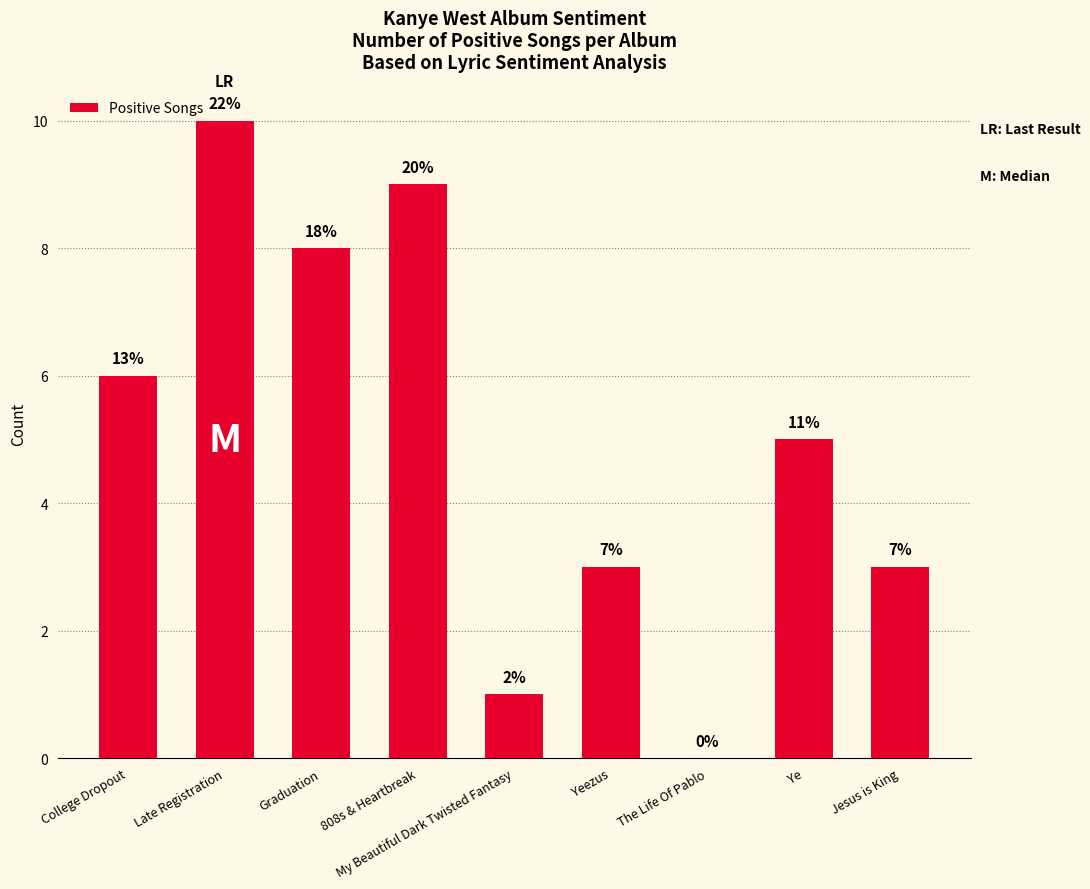

True or false: the data shows 15 at 808s & Heartbreak.

False